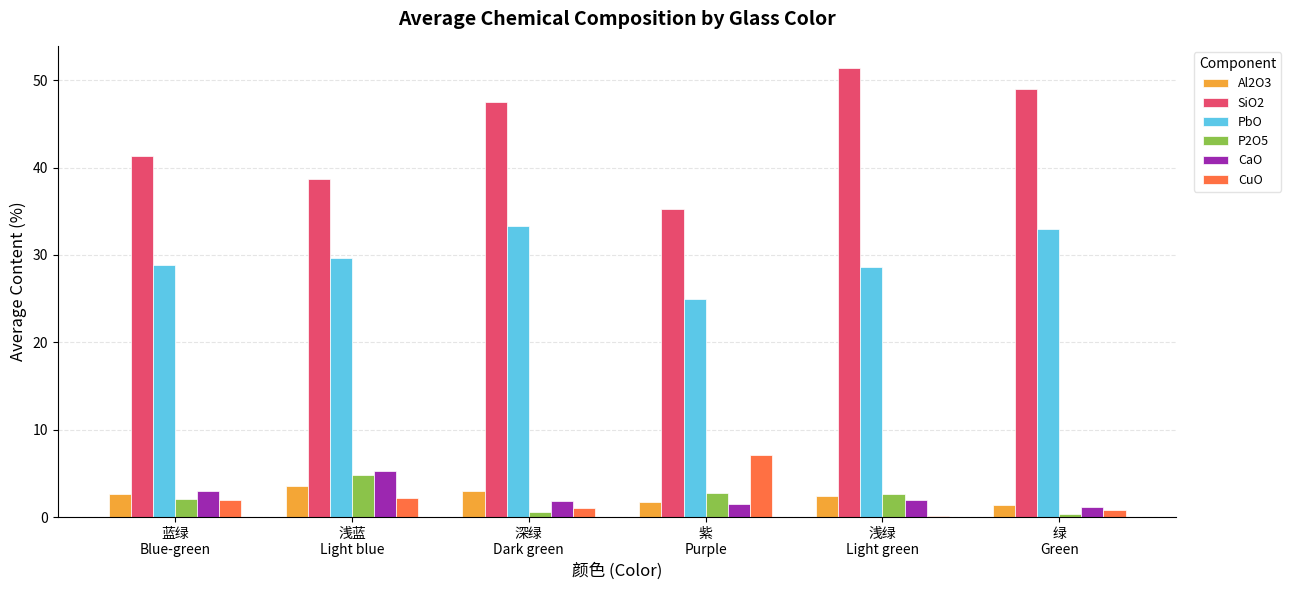

At which label does Al2O3 first exceed 2?

蓝绿
Blue-green